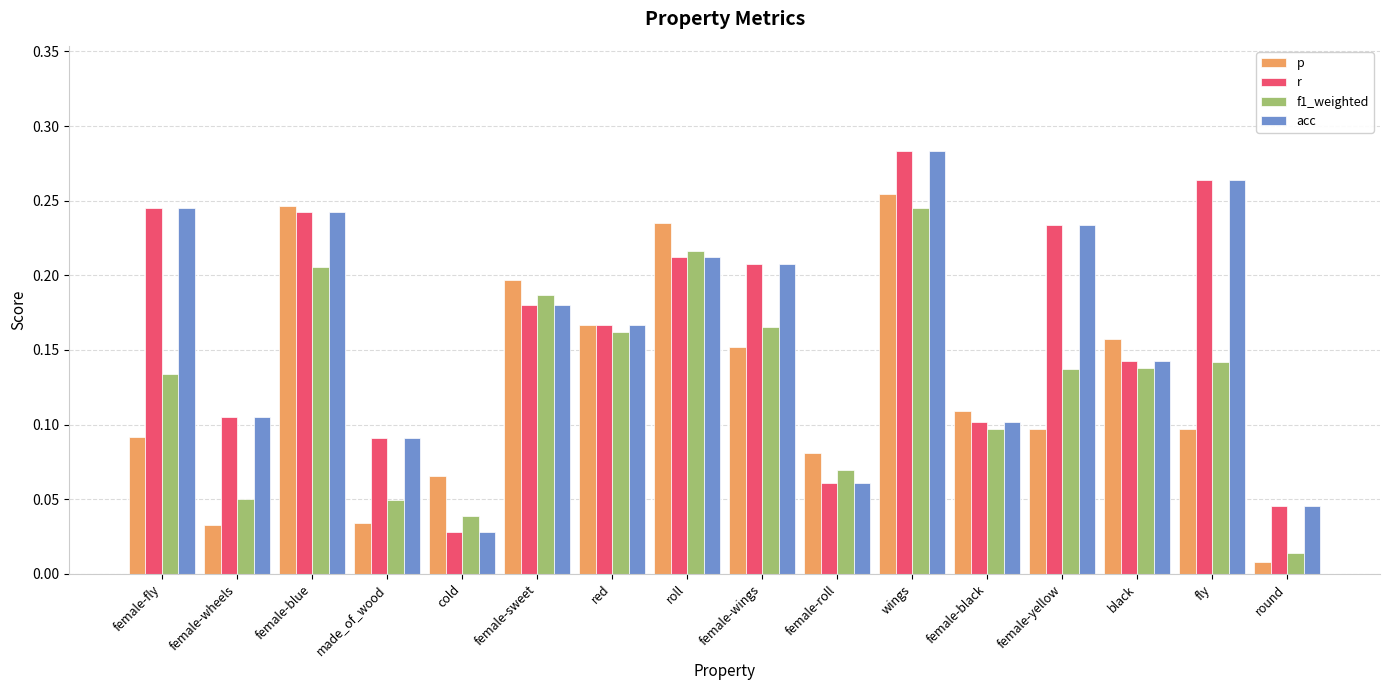

At which category does the chart reach its minimum across all series?

round